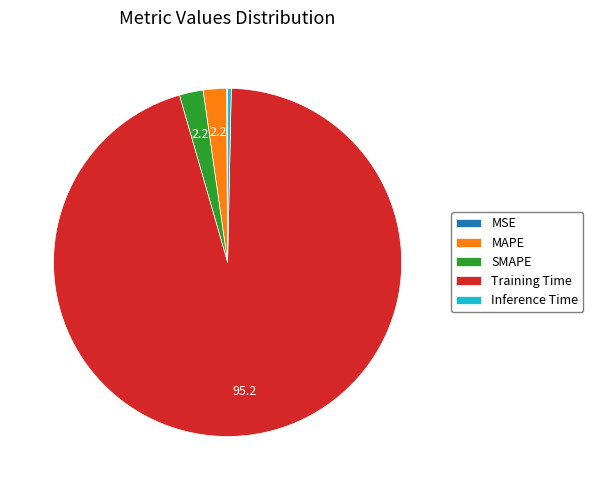

What is the largest slice in the pie chart?

Training Time